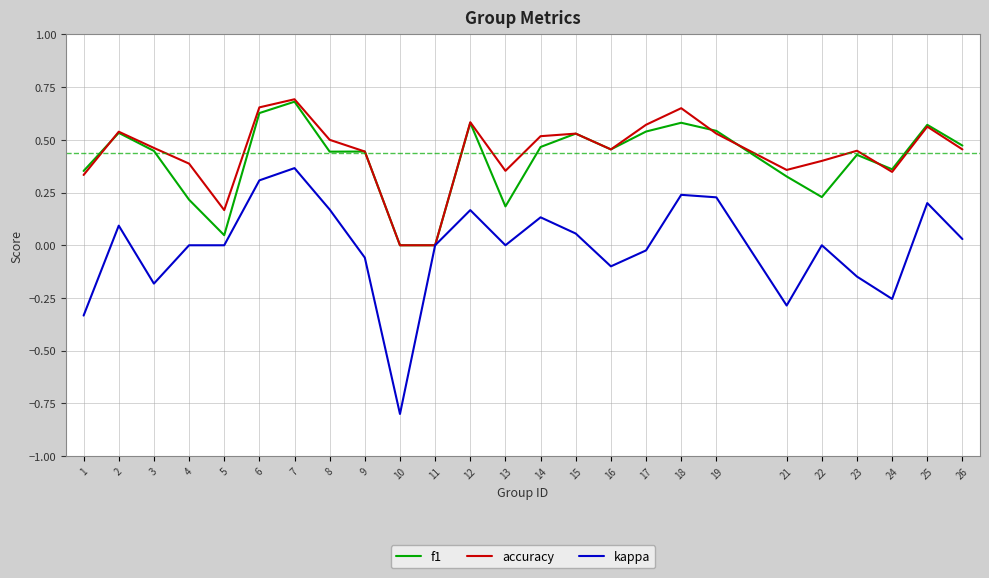

Is this an area chart (filled region under the line)?

No